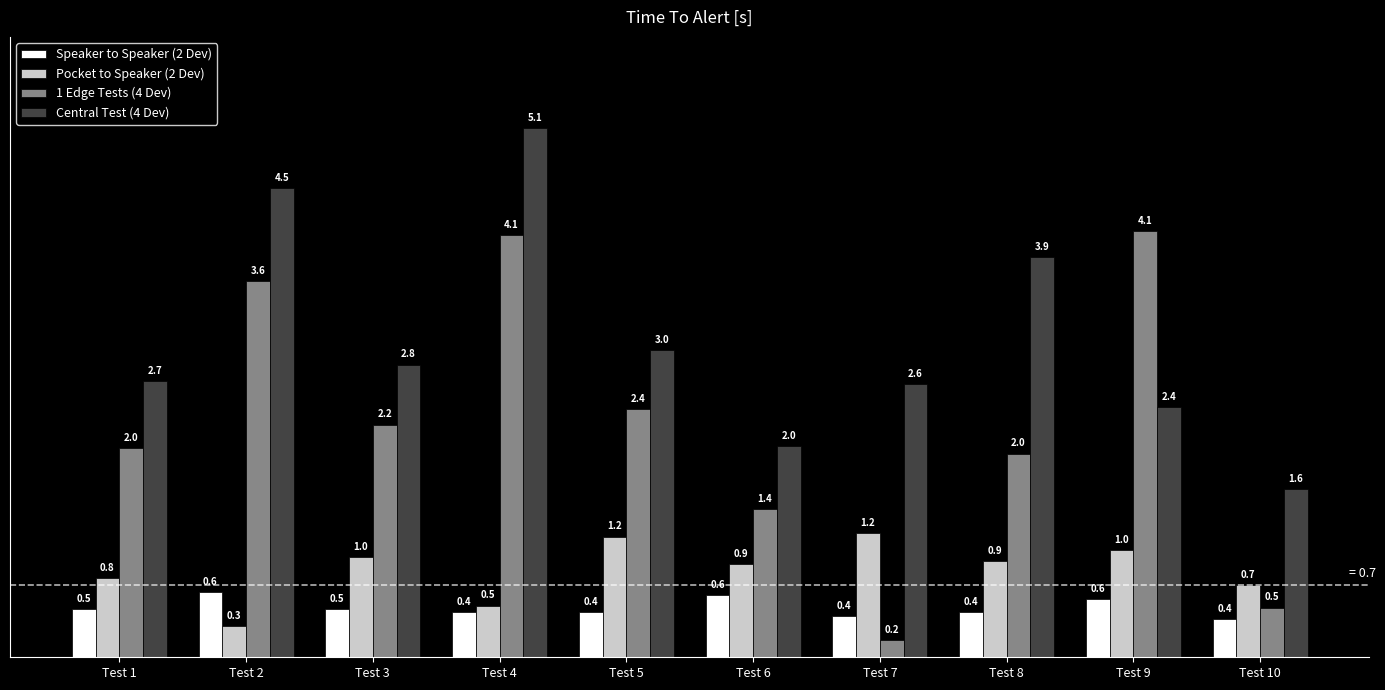

What is the value of the Pocket to Speaker (2 Dev) bar at the 10th from the left?

0.7